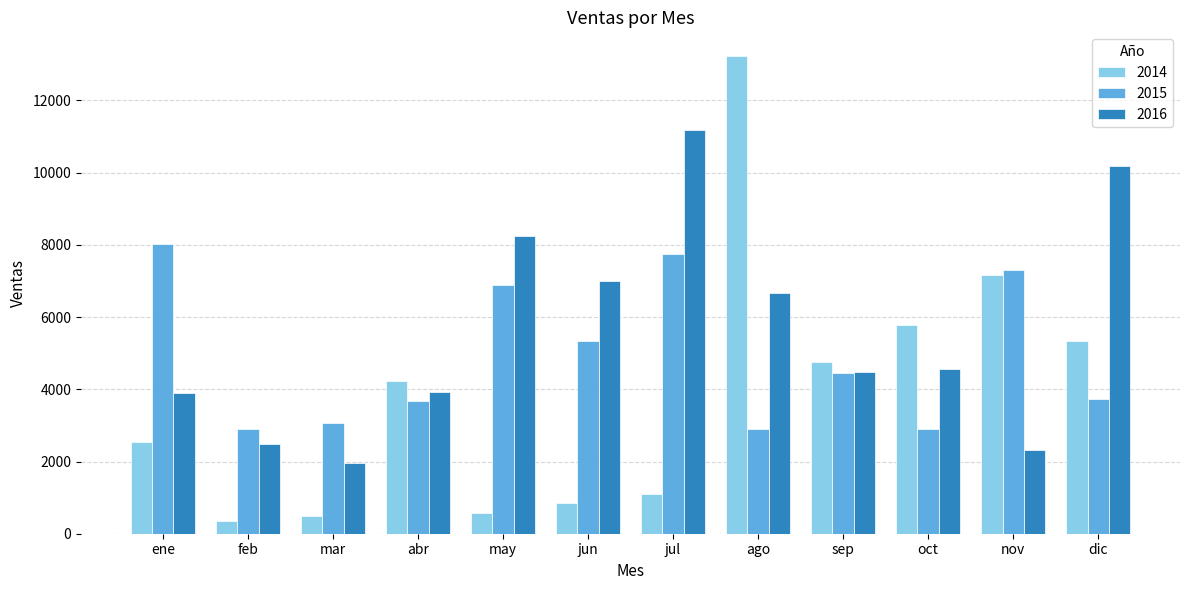

What is the sum of the 2016 values at mar and may?

10206.4